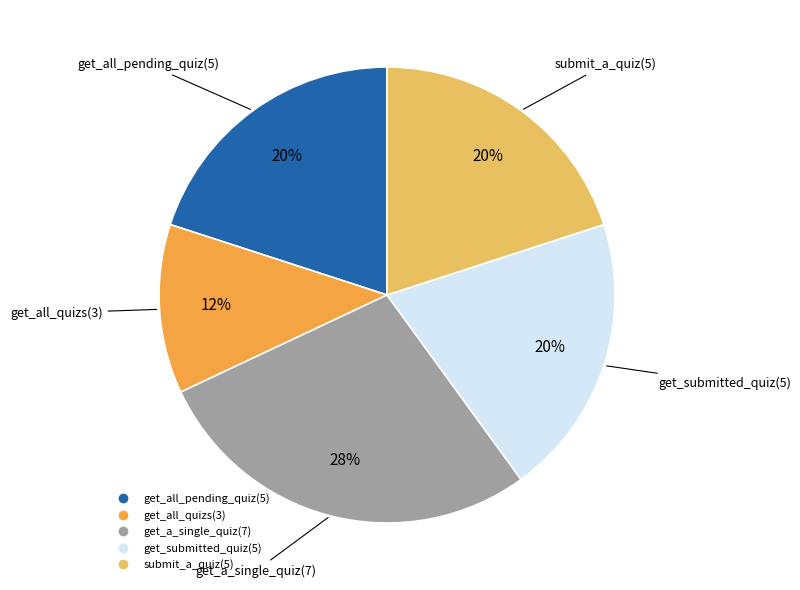

Which slice is the largest?

get_a_single_quiz